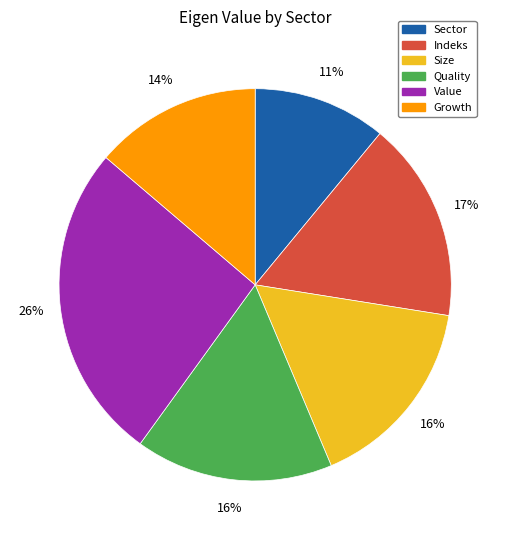

What percentage is the Growth slice, to the nearest percent?

14%